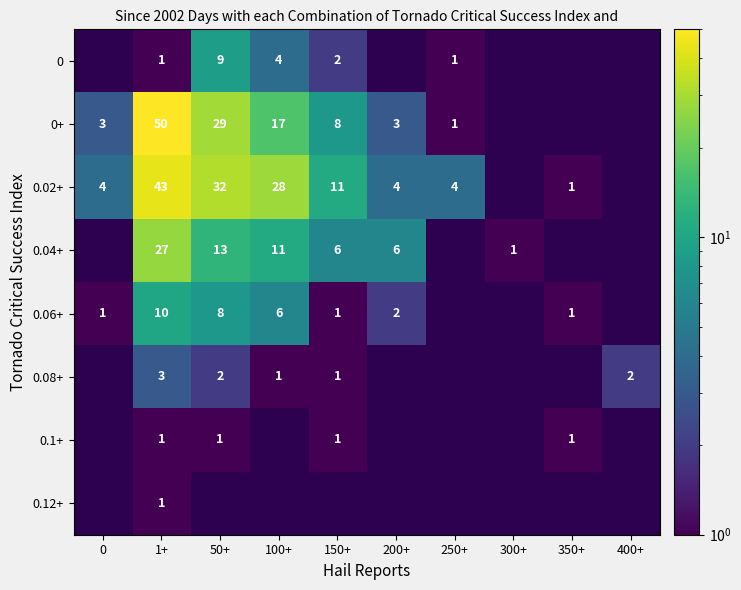

Between 200+ and 250+, which series saw the biggest shift?

0.04+